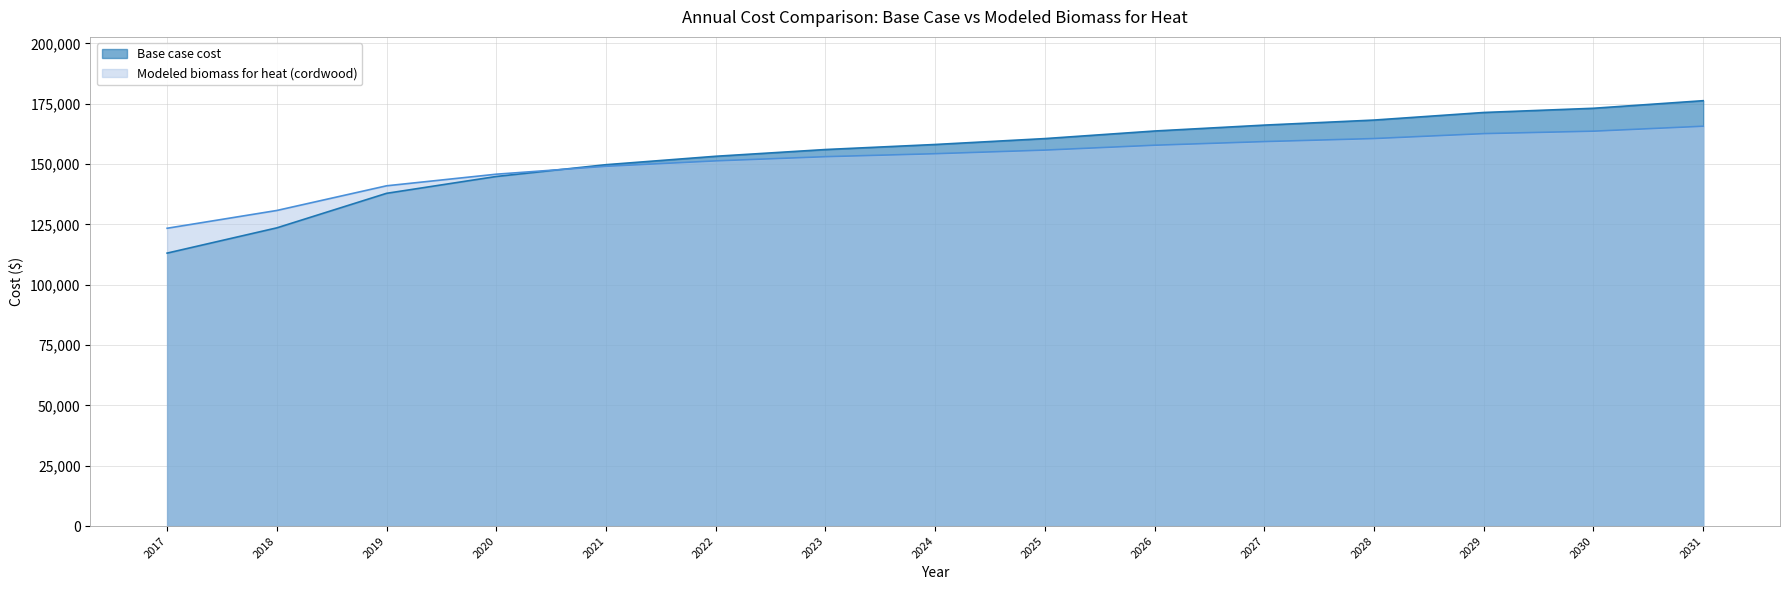

Where does the Modeled biomass for heat (cordwood) series first go above 154266?

2024